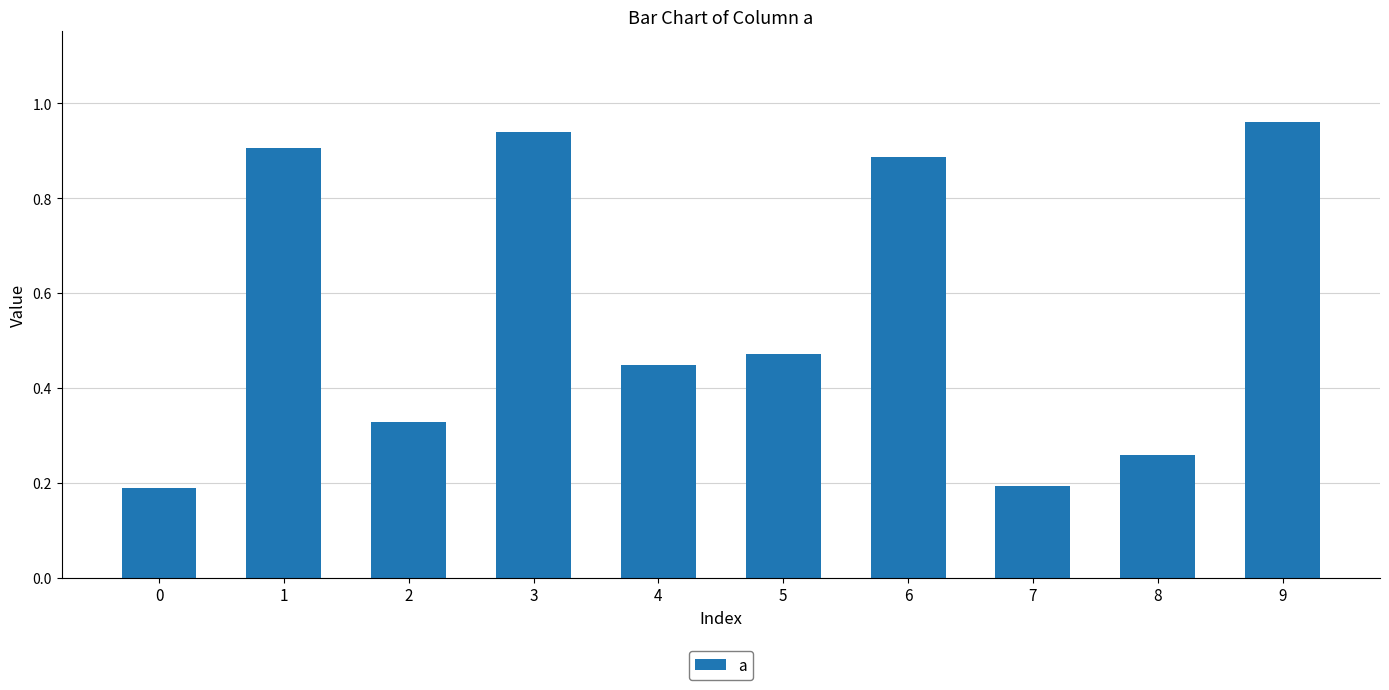

The chart shows a value of 0.9 at 3. True or false?

True